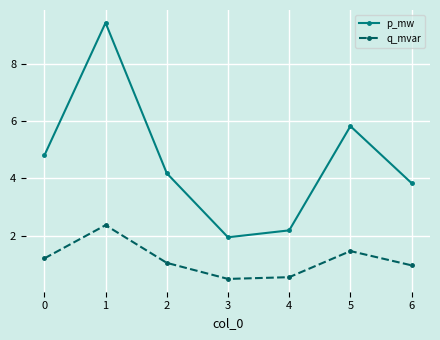

What is the minimum value for q_mvar?

0.5